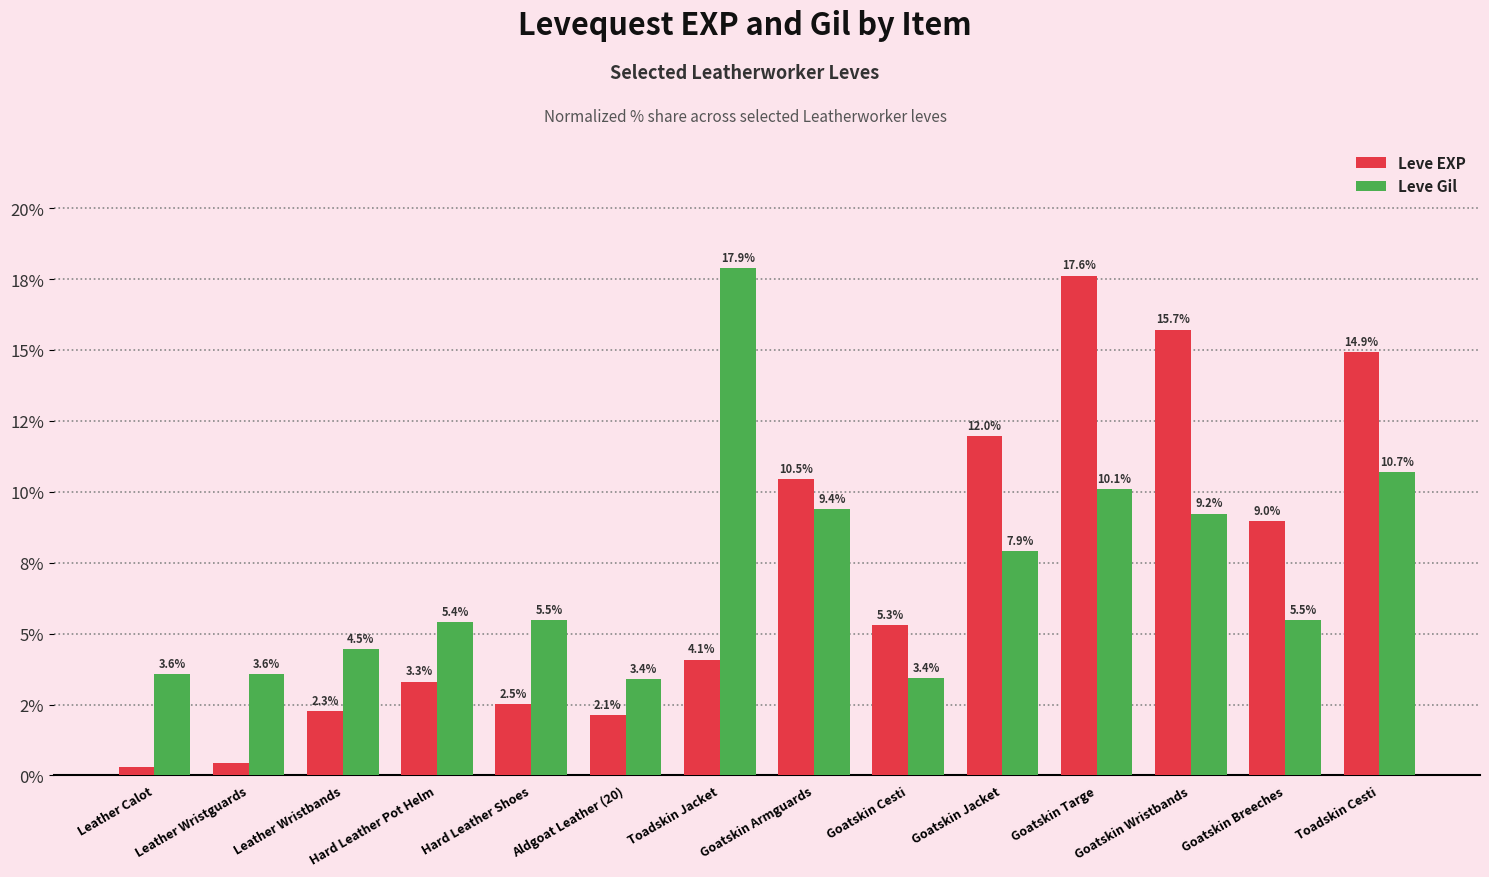

Rank the series by their maximum value, from lowest to highest.

Leve EXP, Leve Gil